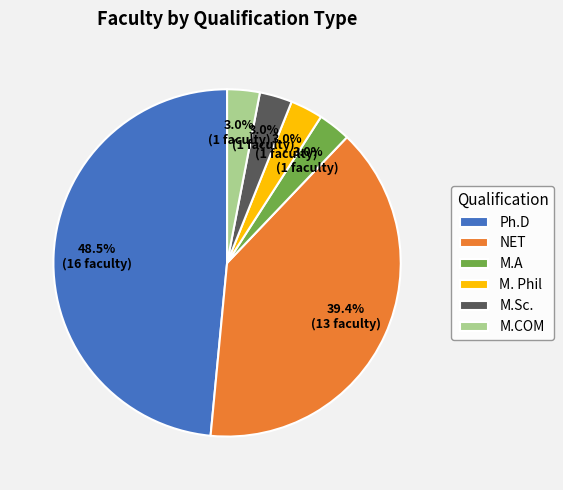

What percentage is NOT represented by M.Sc.?

97.0%